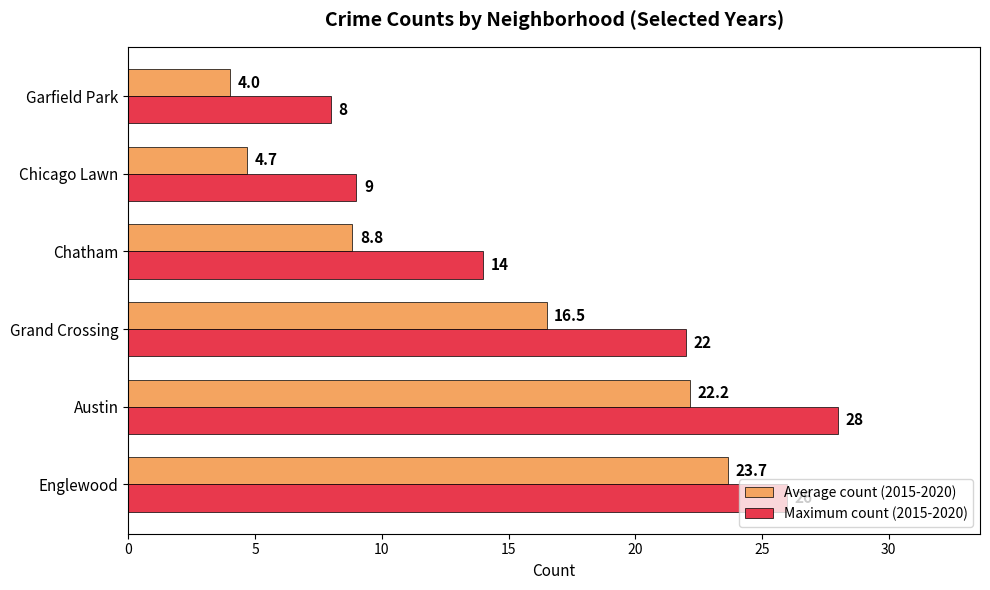

Which series changed the most between Englewood and Grand Crossing?

Average count (2015-2020)